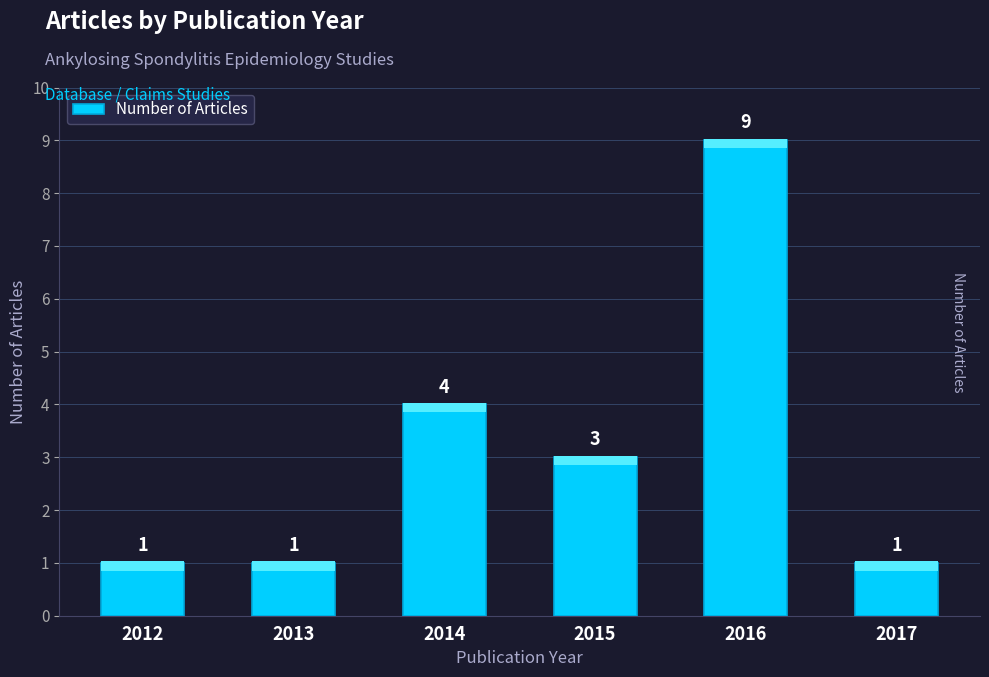

True or false: the data shows 1 at 2013.

True